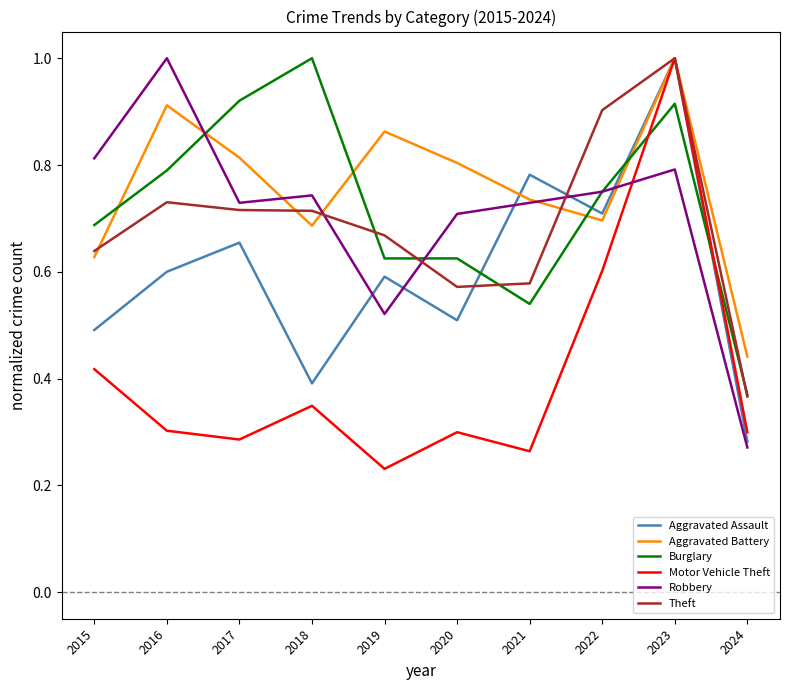

The Aggravated Battery series shows 0.7 at 2022. True or false?

True